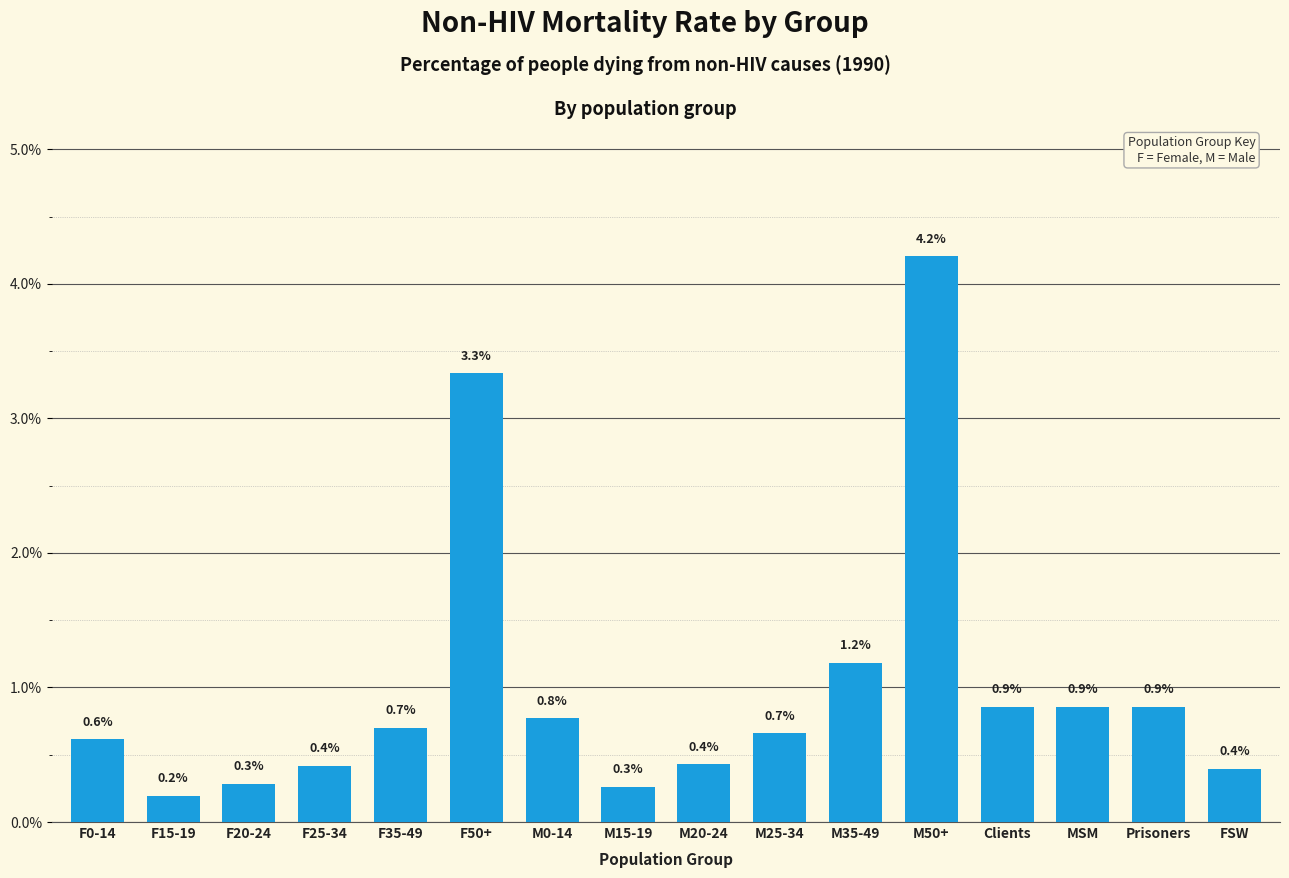

Reading left to right, list all the values displayed in this chart.

F0-14=0.6	F15-19=0.2	F20-24=0.3	F25-34=0.4	F35-49=0.7	F50+=3.3	M0-14=0.8	M15-19=0.3	M20-24=0.4	M25-34=0.7	M35-49=1.2	M50+=4.2	Clients=0.9	MSM=0.9	Prisoners=0.9	FSW=0.4